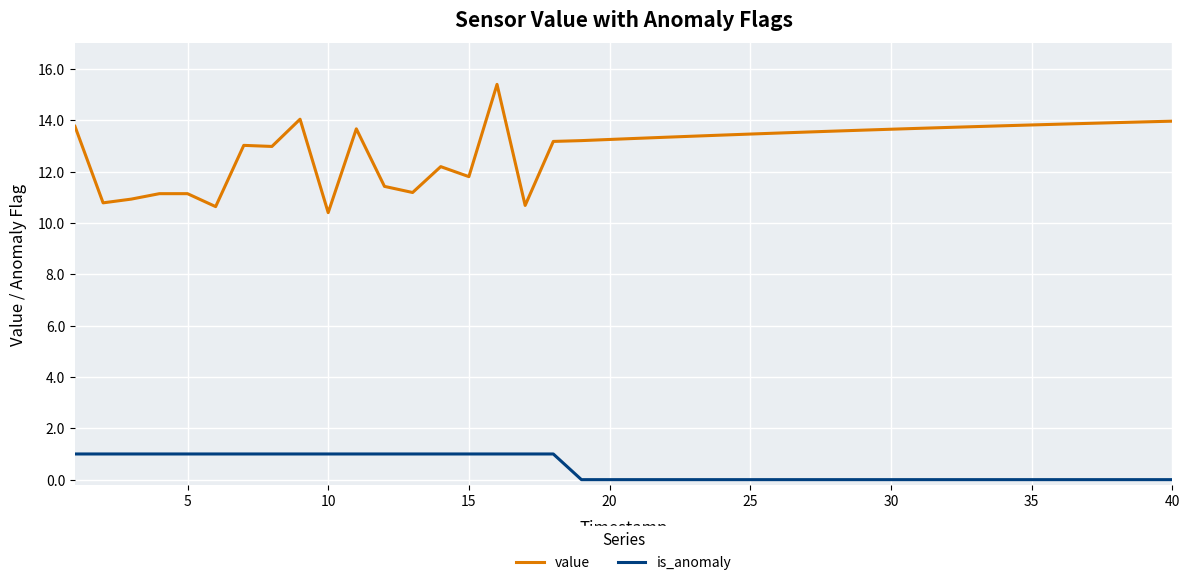

What is the highest value of the value series?

15.4